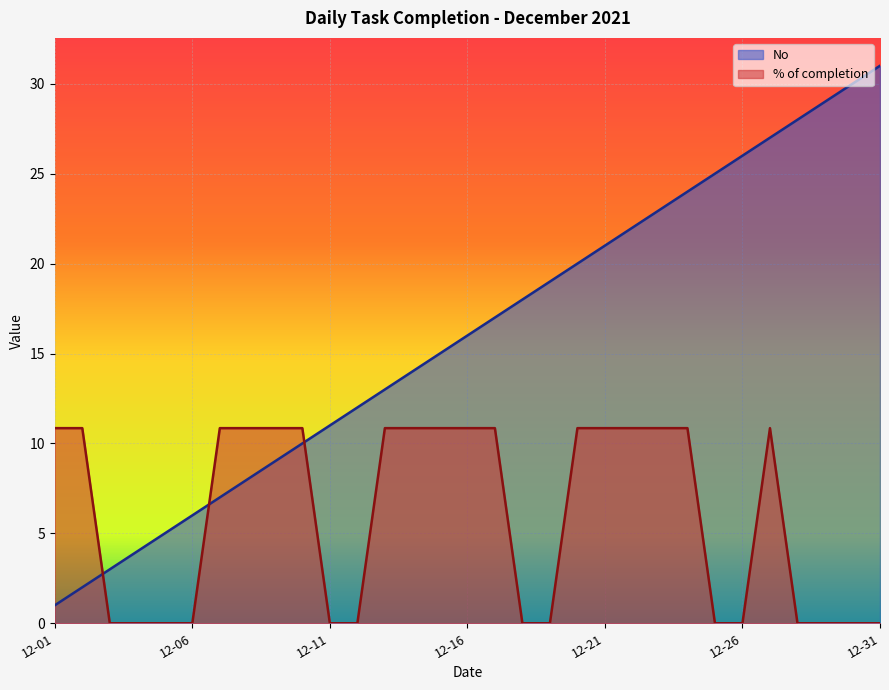

Reading left to right, list all the values displayed in this chart.

No: 2021-12-01=1.0	2021-12-02=2.0	2021-12-03=3.0	2021-12-04=4.0	2021-12-05=5.0	2021-12-06=6.0	2021-12-07=7.0	2021-12-08=8.0	2021-12-09=9.0	2021-12-10=10.0	2021-12-11=11.0	2021-12-12=12.0	2021-12-13=13.0	2021-12-14=14.0	2021-12-15=15.0	2021-12-16=16.0	2021-12-17=17.0	2021-12-18=18.0	2021-12-19=19.0	2021-12-20=20.0	2021-12-21=21.0	2021-12-22=22.0	2021-12-23=23.0	2021-12-24=24.0	2021-12-25=25.0	2021-12-26=26.0	2021-12-27=27.0	2021-12-28=28.0	2021-12-29=29.0	2021-12-30=30.0	2021-12-31=31.0
% of completion: 2021-12-01=10.8	2021-12-02=10.8	2021-12-03=0.0	2021-12-04=0.0	2021-12-05=0.0	2021-12-06=0.0	2021-12-07=10.8	2021-12-08=10.8	2021-12-09=10.8	2021-12-10=10.8	2021-12-11=0.0	2021-12-12=0.0	2021-12-13=10.8	2021-12-14=10.8	2021-12-15=10.8	2021-12-16=10.8	2021-12-17=10.8	2021-12-18=0.0	2021-12-19=0.0	2021-12-20=10.8	2021-12-21=10.8	2021-12-22=10.8	2021-12-23=10.8	2021-12-24=10.8	2021-12-25=0.0	2021-12-26=0.0	2021-12-27=10.8	2021-12-28=0.0	2021-12-29=0.0	2021-12-30=0.0	2021-12-31=0.0